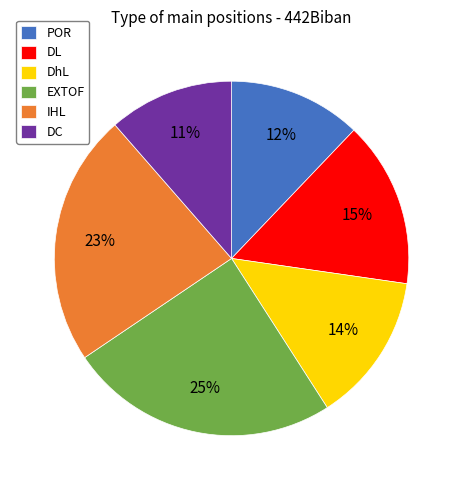

True or false: DC accounts for 11% of the total.

True